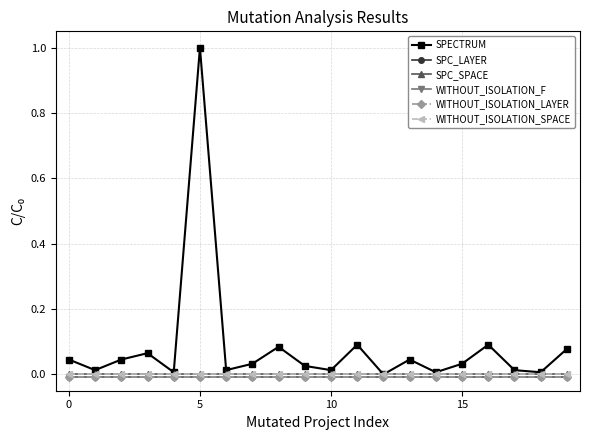

Is this an area chart (filled region under the line)?

No